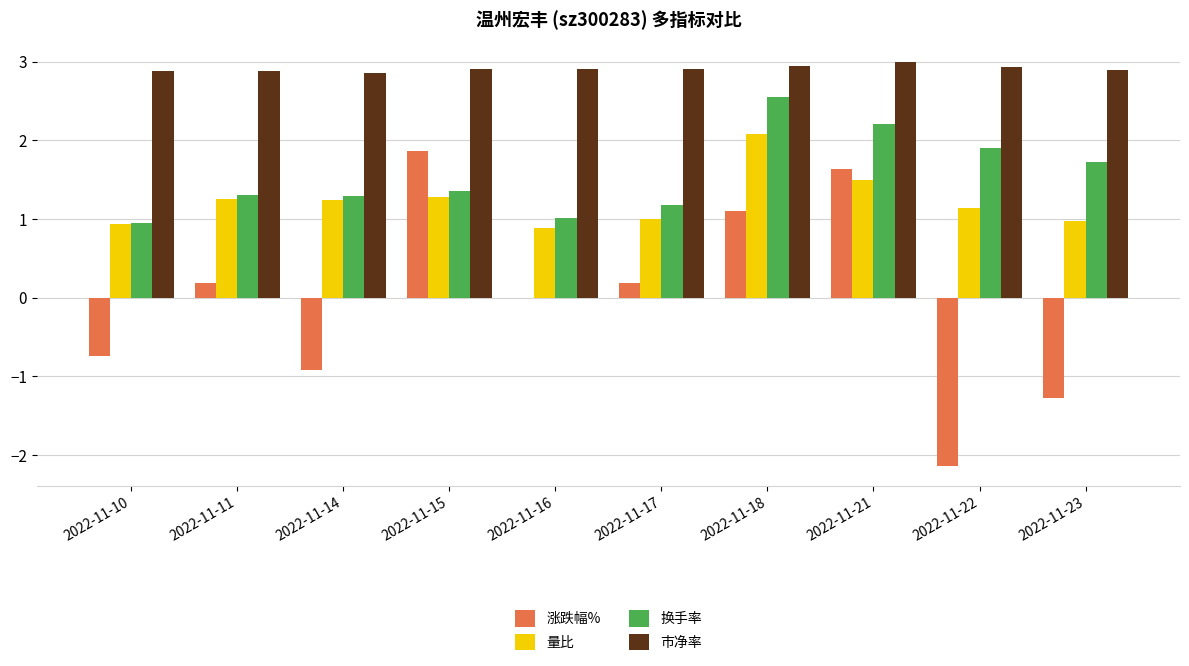

Between 2022-11-15 and 2022-11-21, which series saw the biggest shift?

换手率